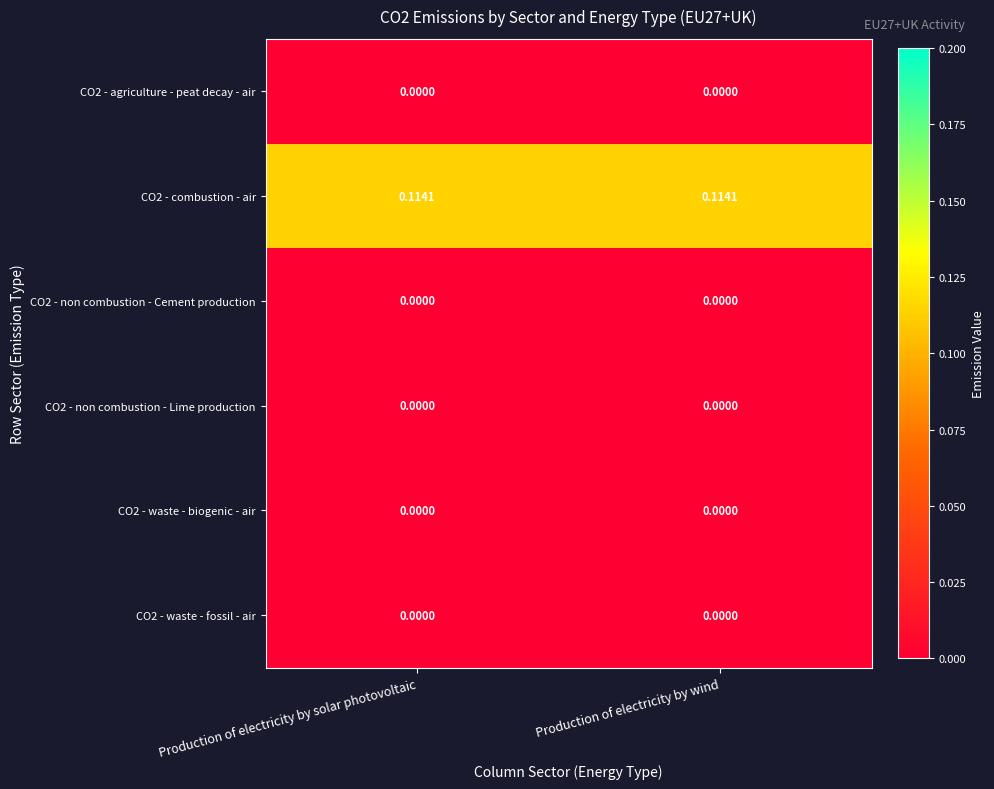

Is the value of CO2 - combustion - air at Production of electricity by solar photovoltaic greater than the value of CO2 - non combustion - Lime production at Production of electricity by wind?

Yes